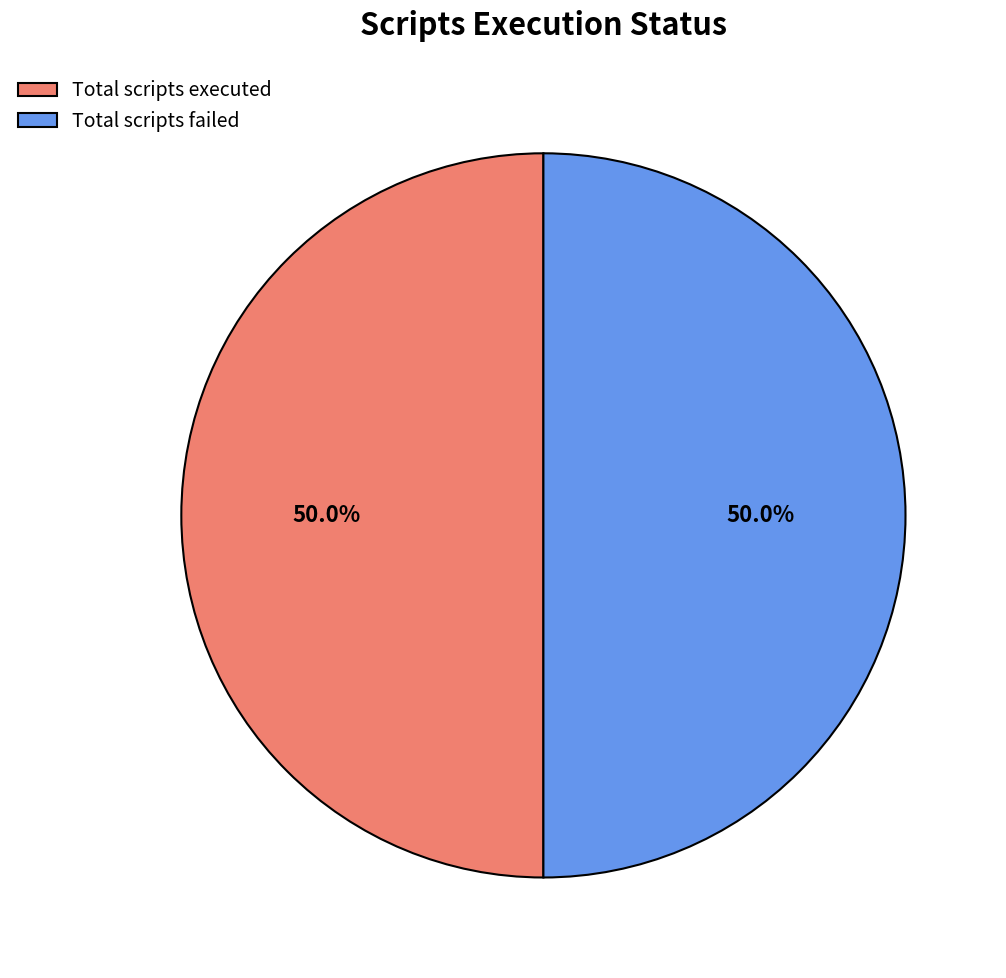

What is the ratio of the value at Total scripts failed to the value at Total scripts executed?

1.0